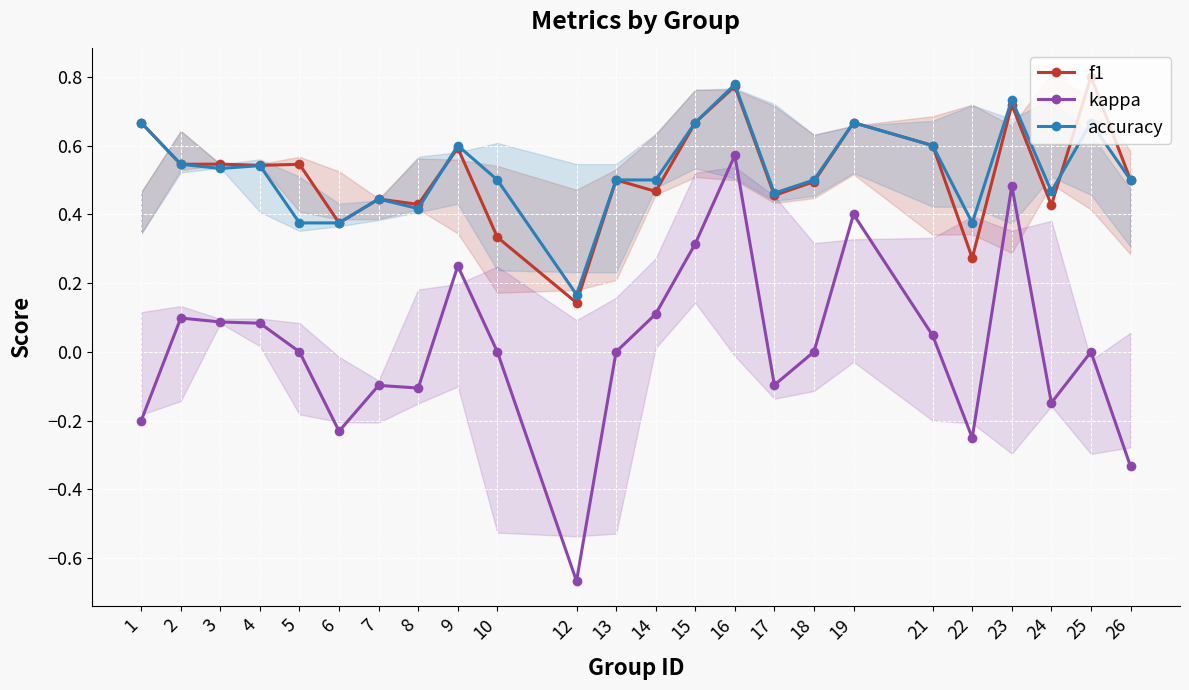

The value of kappa at 19 is 0.4. True or false?

True